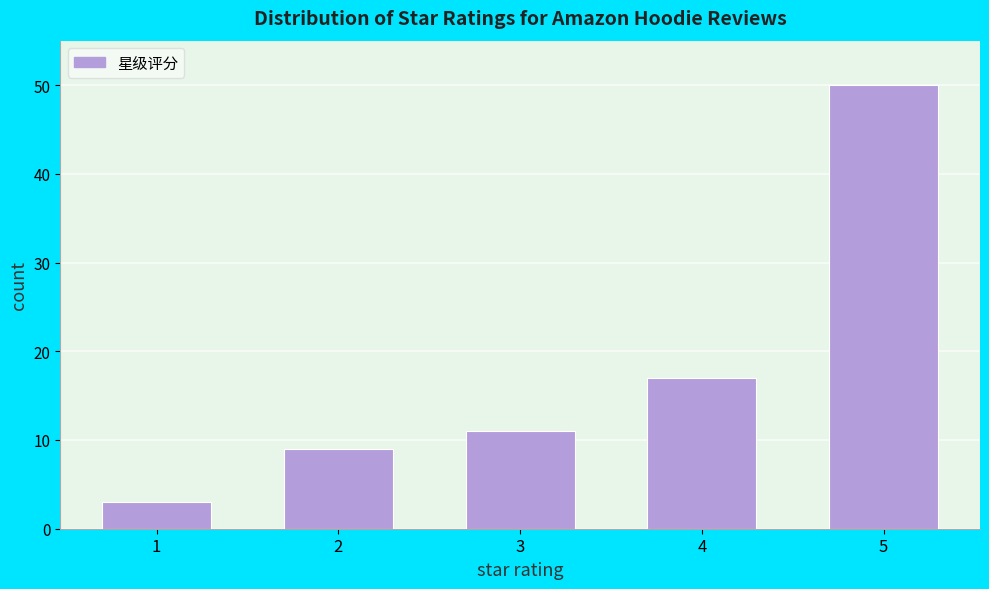

Reading right to left, transcribe all the data shown in this chart.

50	17	11	9	3